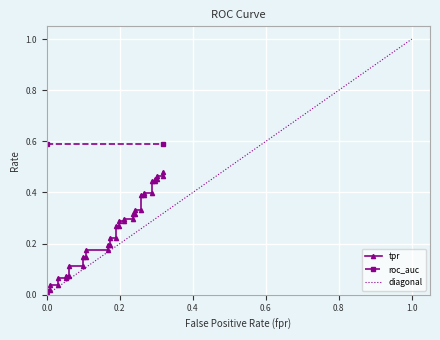

The fpr series shows 0.5 at 39. True or false?

False